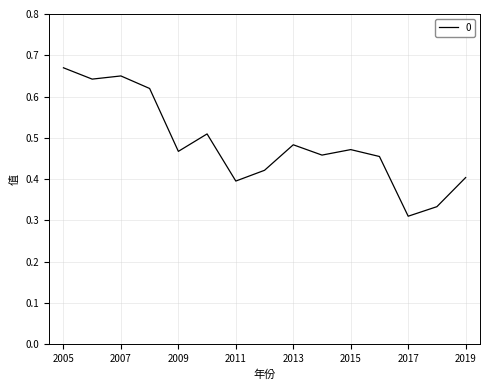

How many categories are shown in the chart?

15